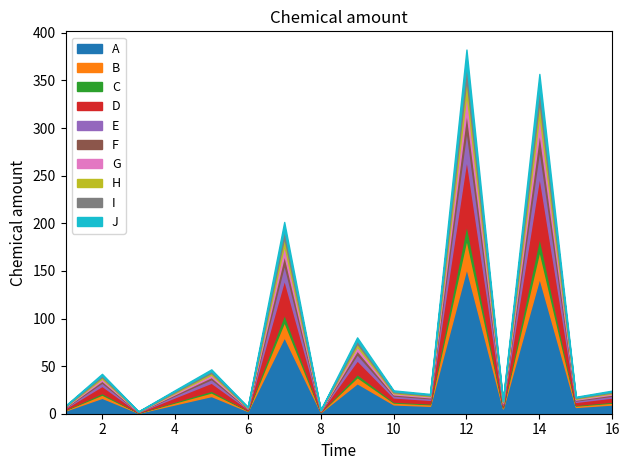

Where is the first local minimum?

3